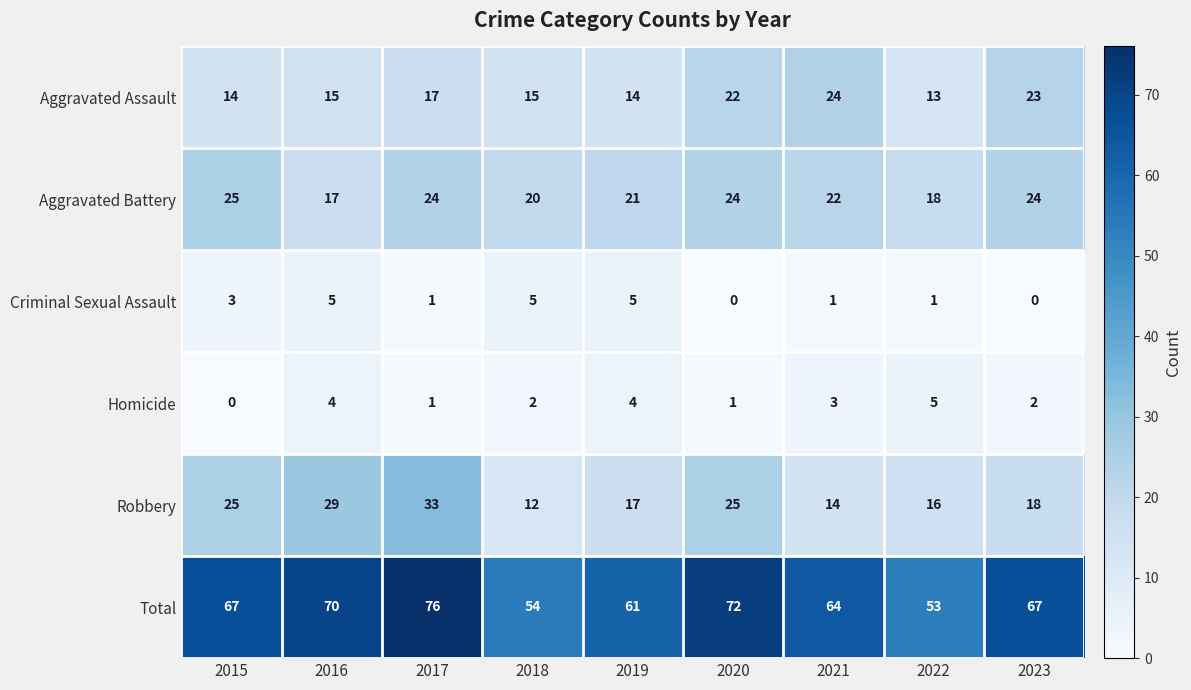

At which category is the sum across all series the highest?

2017